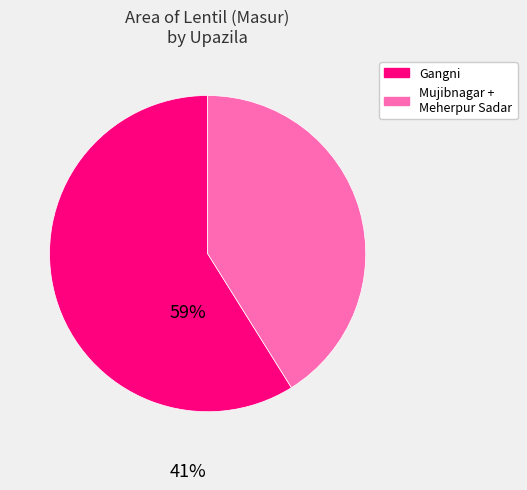

Which category has the smallest portion of the pie?

Mujibnagar + Meherpur Sadar